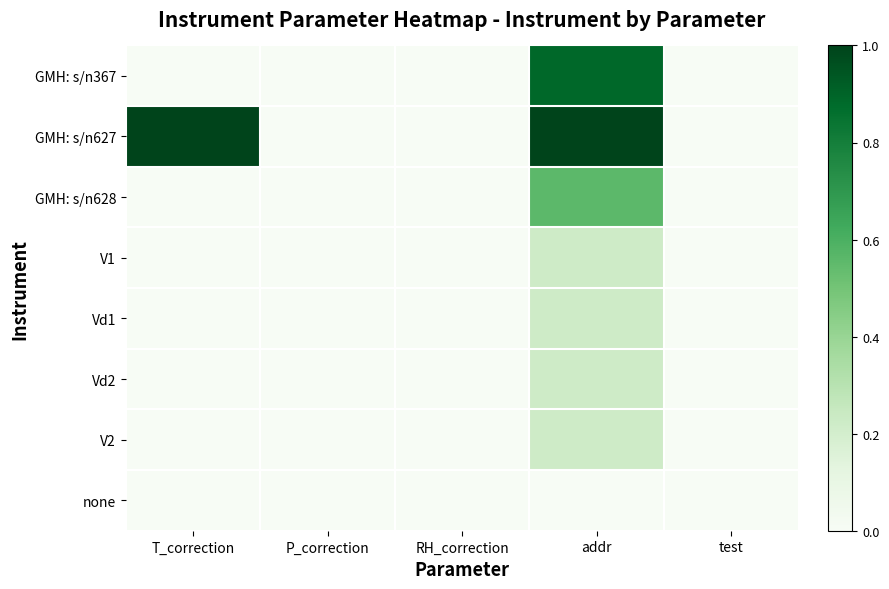

List the series in order of their peak value, highest first.

GMH: s/n627, GMH: s/n367, GMH: s/n628, V1, Vd1, Vd2, V2, none